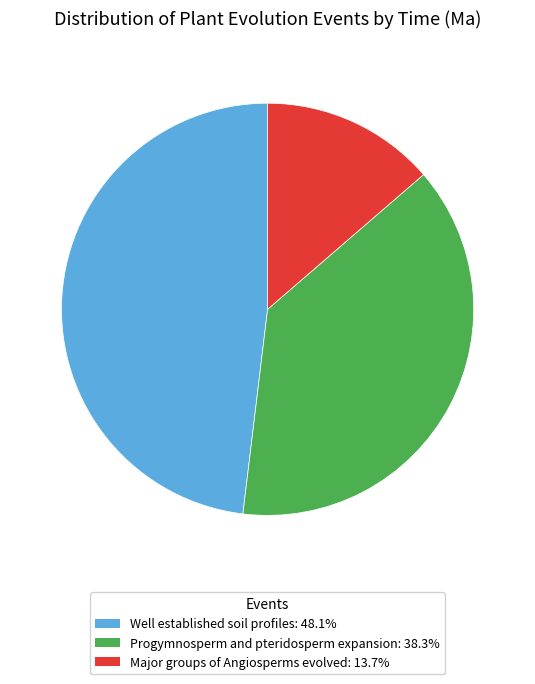

Do Well established soil profiles and Progymnosperm and pteridosperm expansion together represent more than half of the pie?

Yes